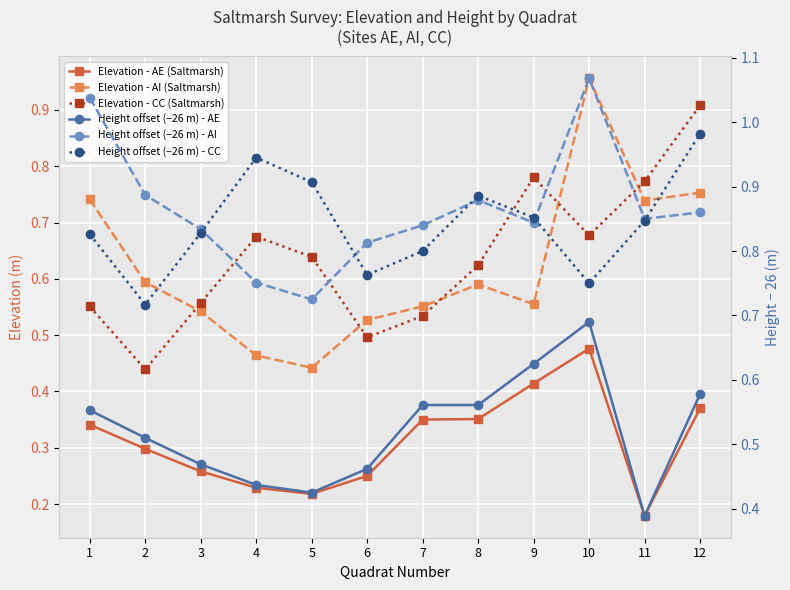

The Elevation - AE (Saltmarsh) series shows 0.4 at 12. True or false?

True